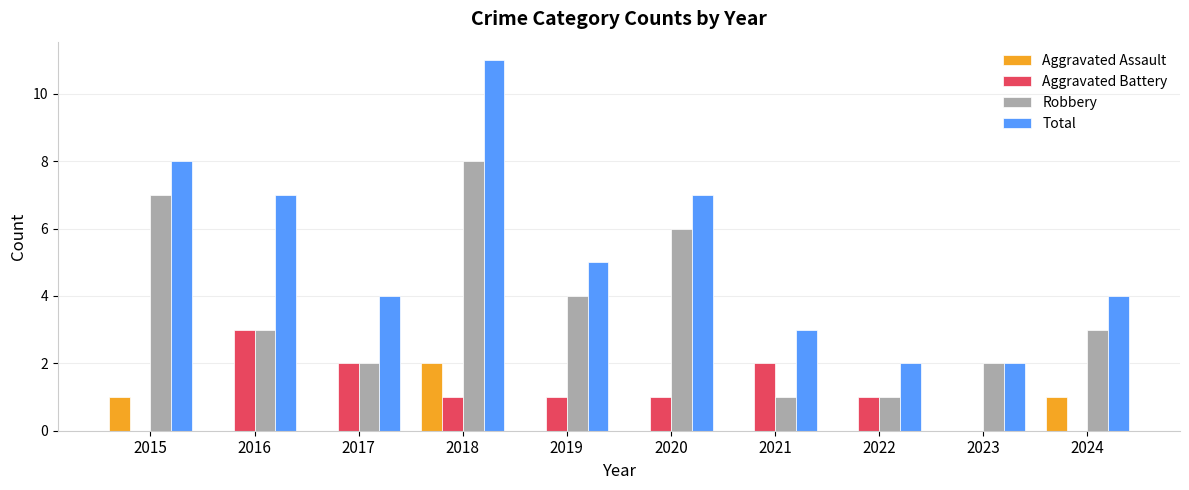

Reading right to left, list all the values displayed in this chart.

Aggravated Assault: 1	0	0	0	0	0	2	0	0	1
Aggravated Battery: 0	0	1	2	1	1	1	2	3	0
Robbery: 3	2	1	1	6	4	8	2	3	7
Total: 4	2	2	3	7	5	11	4	7	8